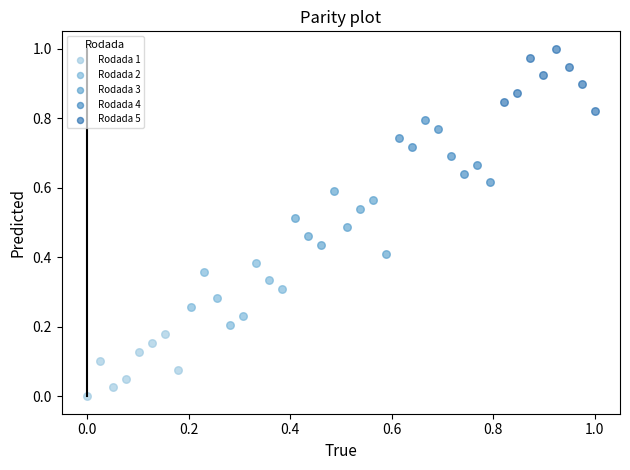

Which series contains the highest Y value?

Rodada 5